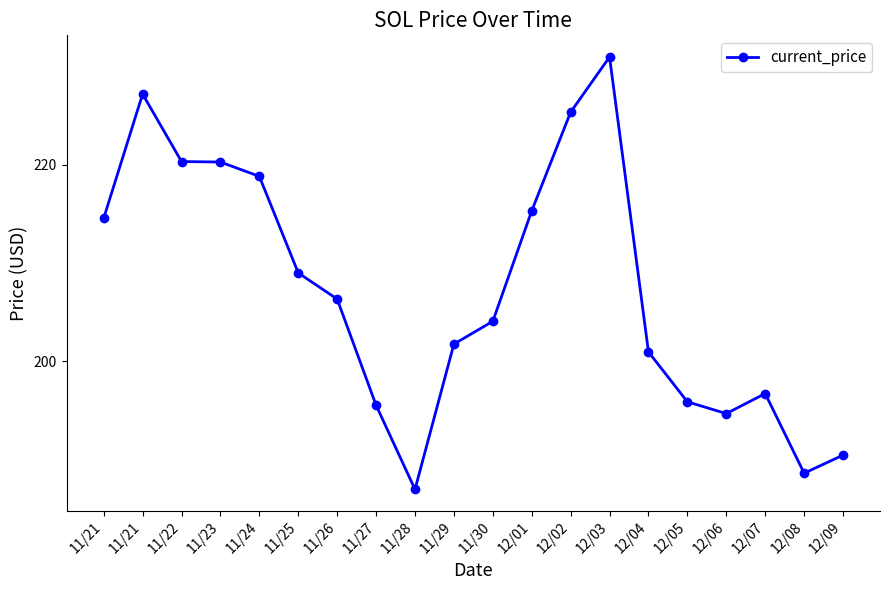

Is this an area chart (filled region under the line)?

No